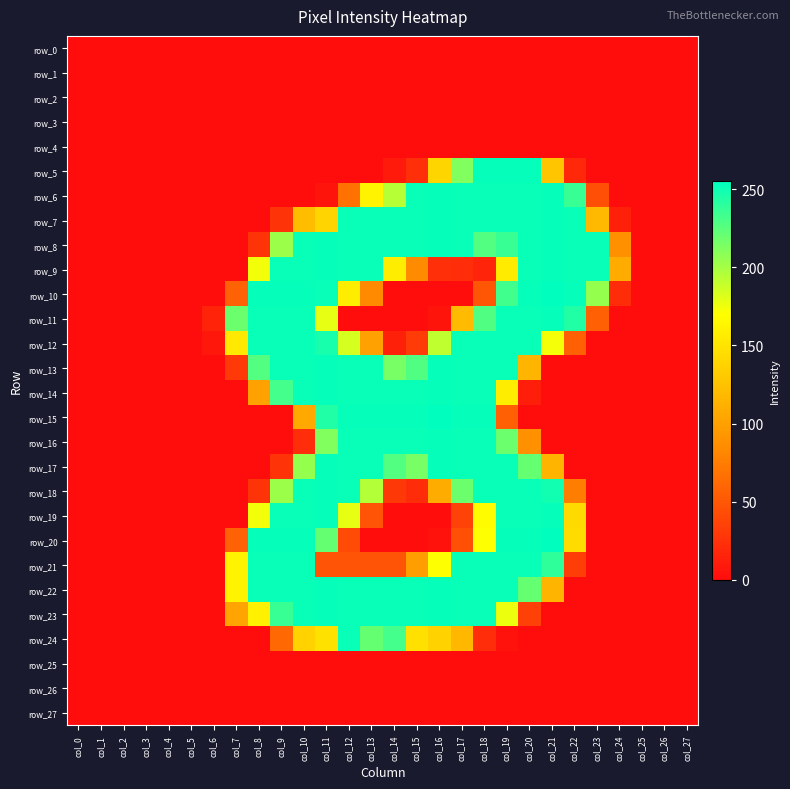

At which label does row_24 reach its minimum?

col_0